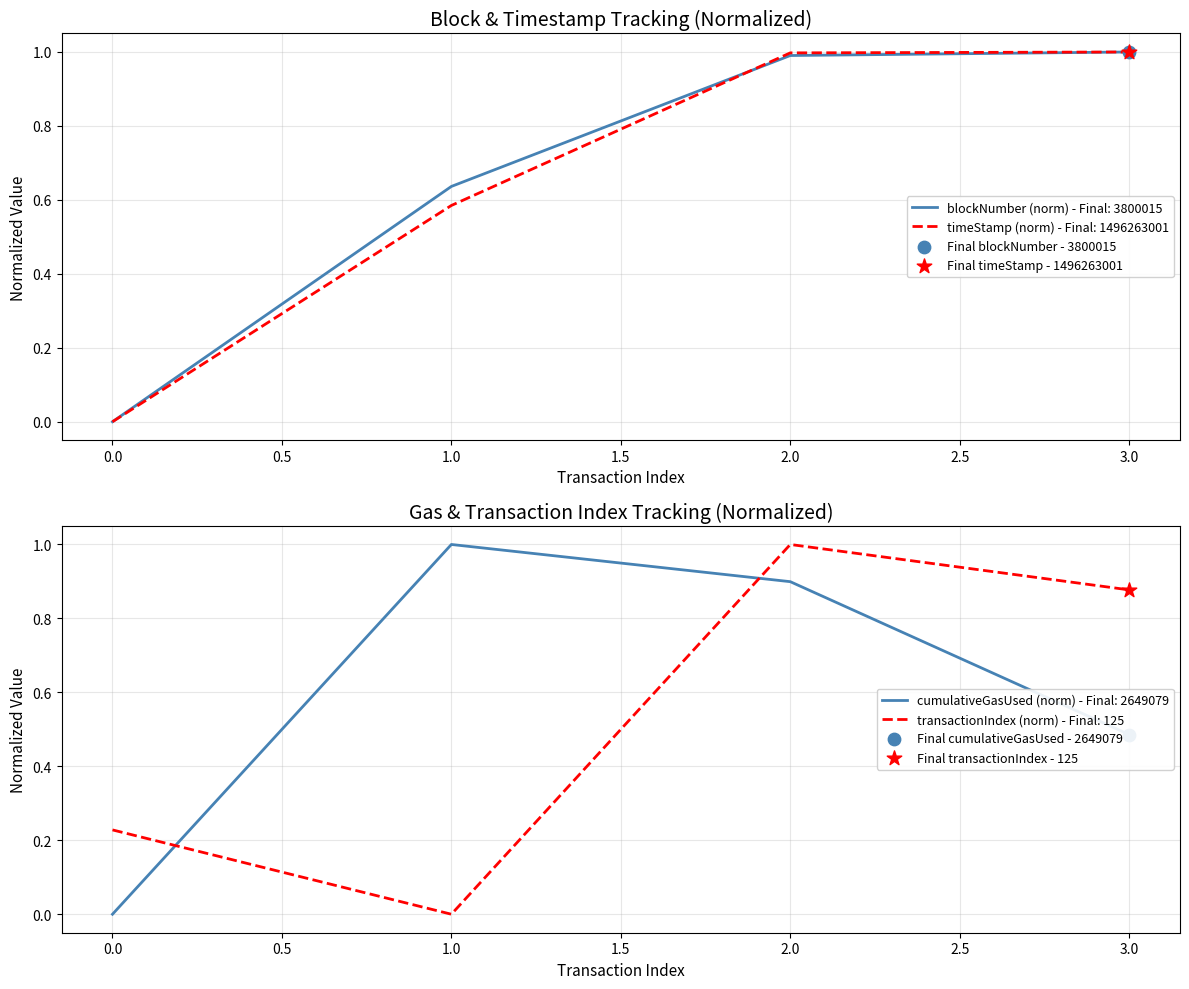

What is the total value across all series at 0?

0.2